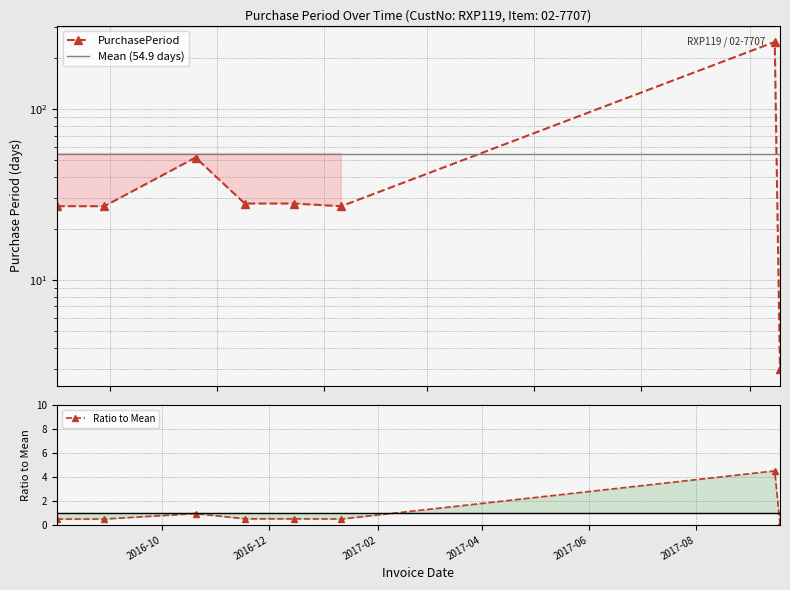

How many points are lower than both their immediate neighbors (excluding endpoints)?

1